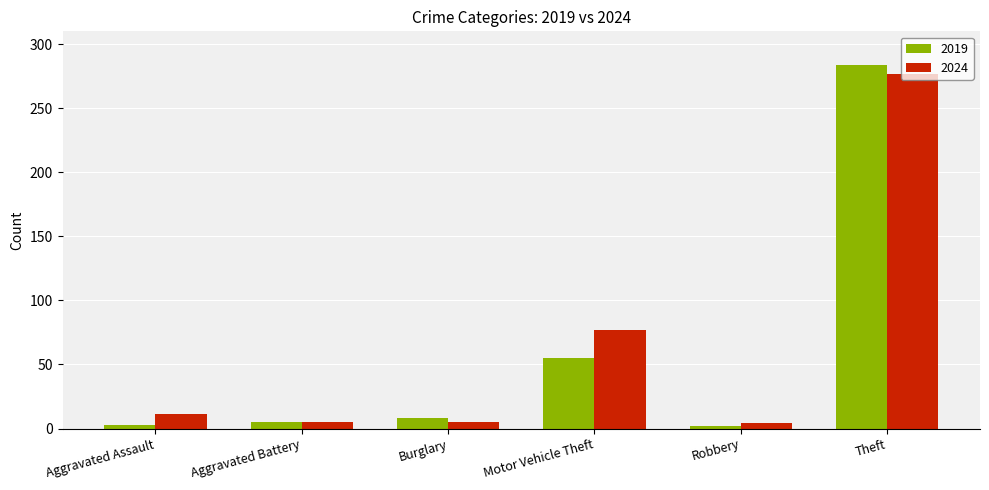

What is the label of the 2nd bar from the left?

Aggravated Battery